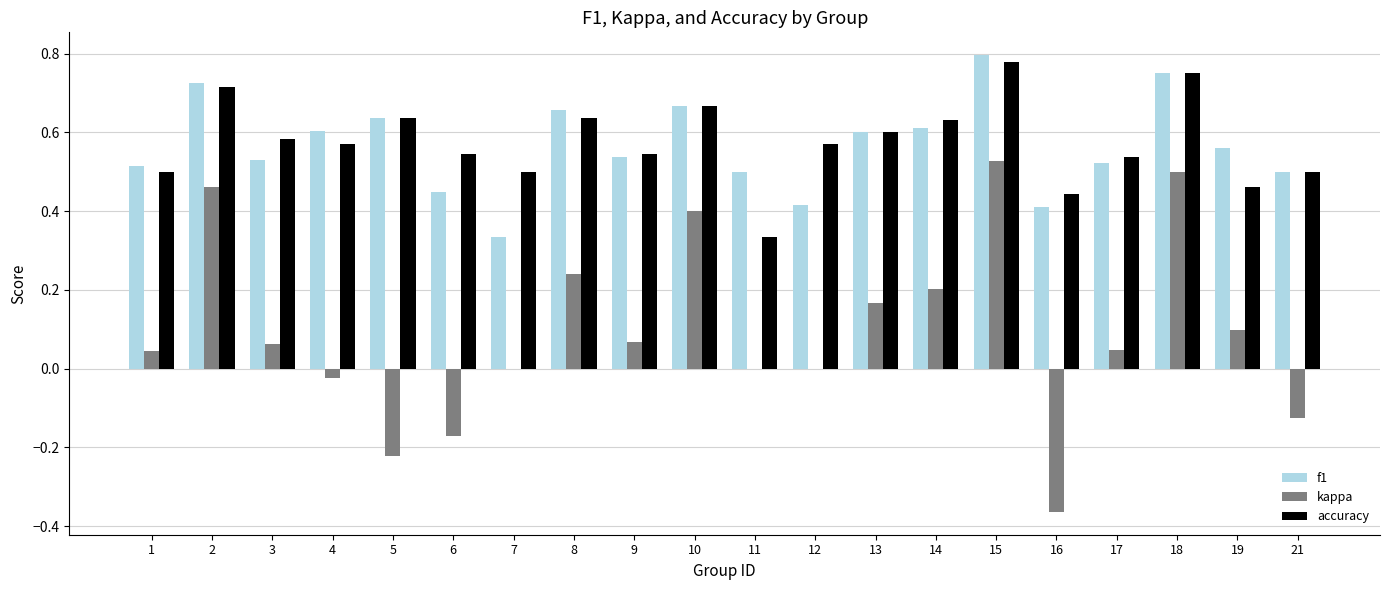

At which category is the sum across all series the highest?

15